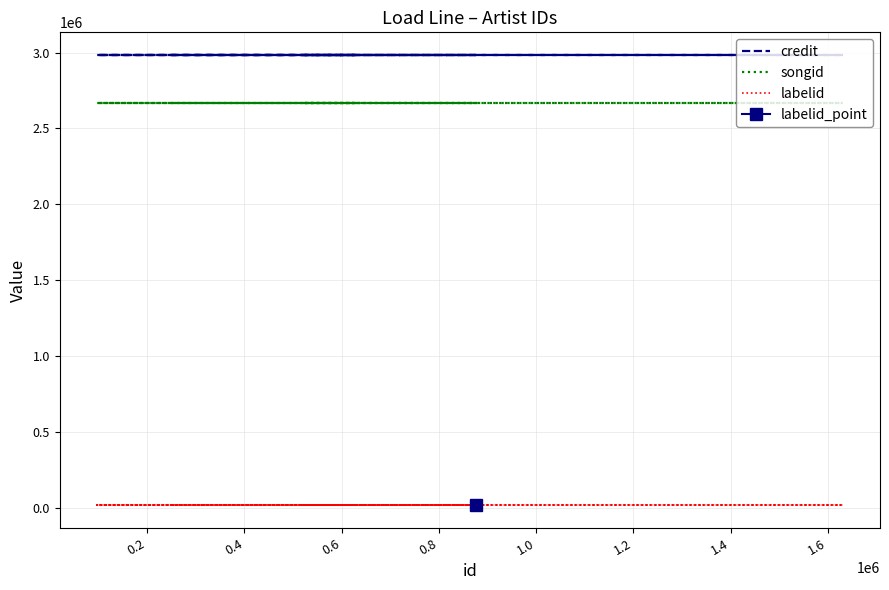

True or false: songid has a value of 4084536 at 0.0.

False